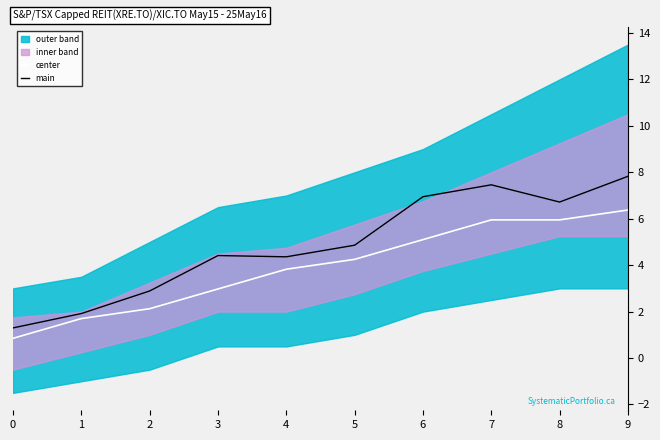

At how many categories does at least one series exceed 7?

2